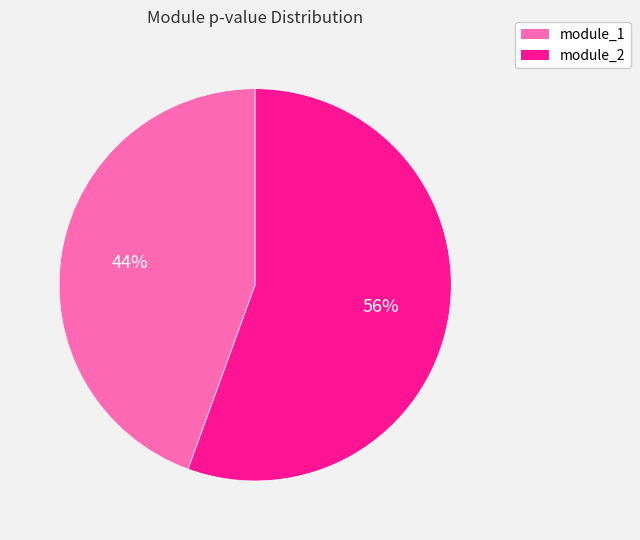

Is it true that module_2 is 64% of the pie?

False